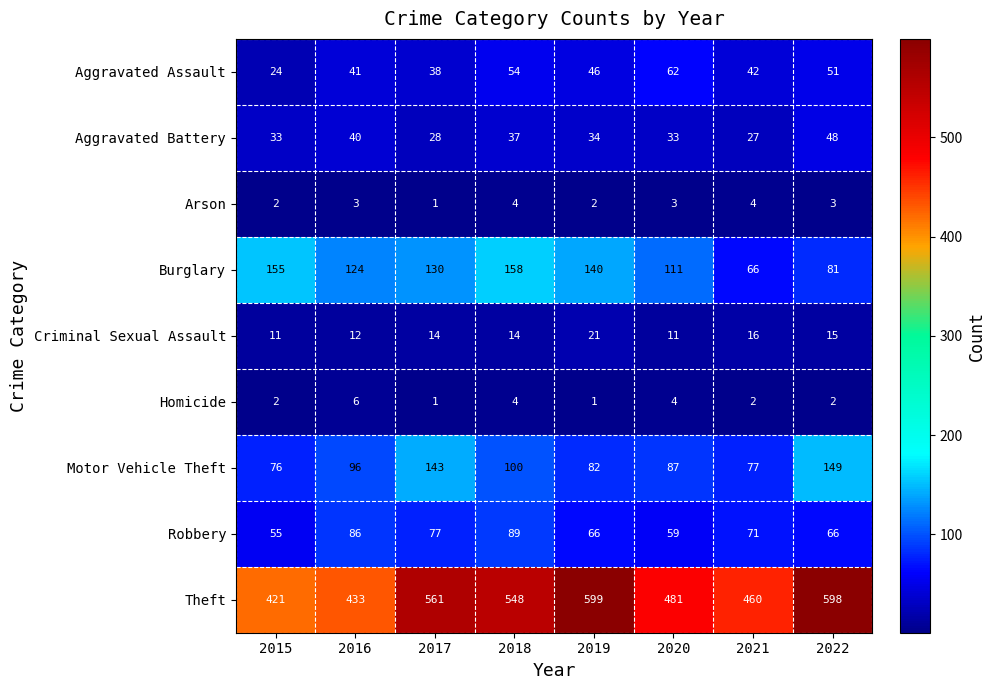

What is the maximum value shown in the chart?

599